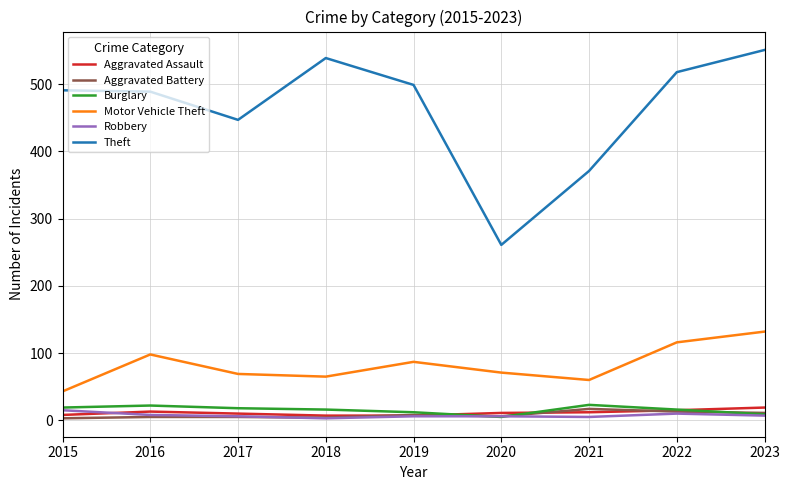

At which category is the sum across all series the highest?

2023